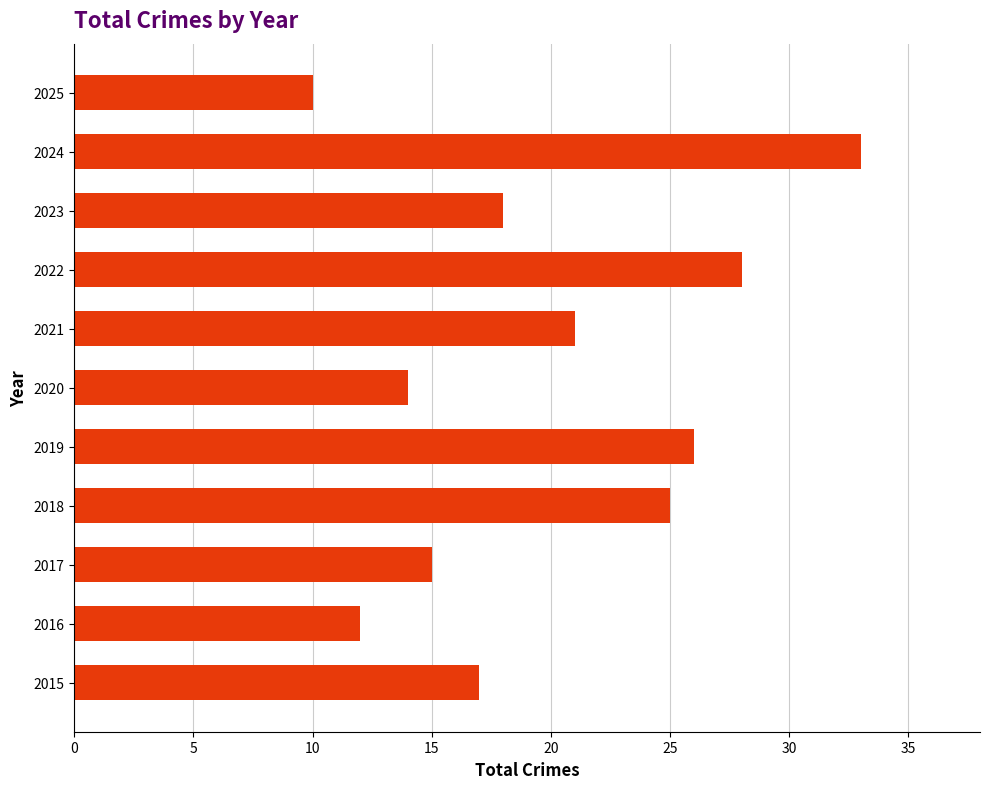

List the labels in order of value, largest first.

2024, 2022, 2019, 2018, 2021, 2023, 2015, 2017, 2020, 2016, 2025